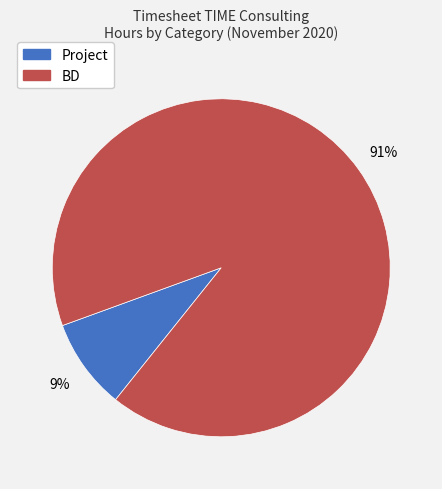

Is there any slice that represents more than half of the pie?

Yes